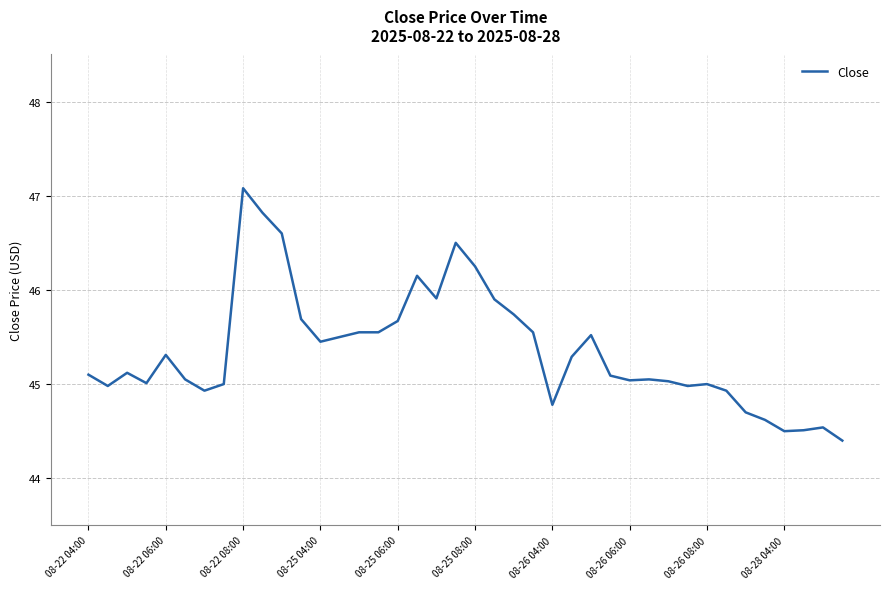

What is the difference between the maximum and minimum values?

2.7